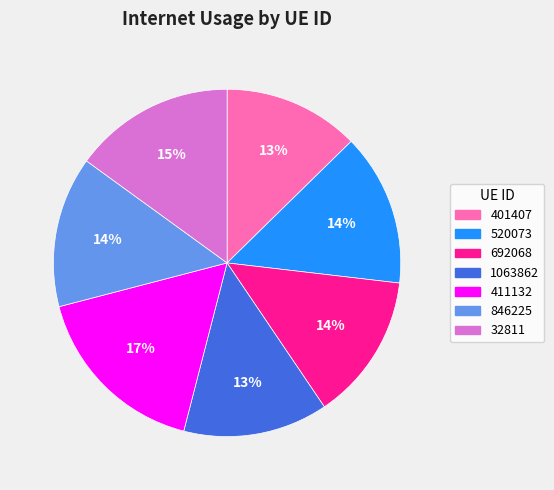

The 520073 slice represents 14% of the pie. True or false?

True